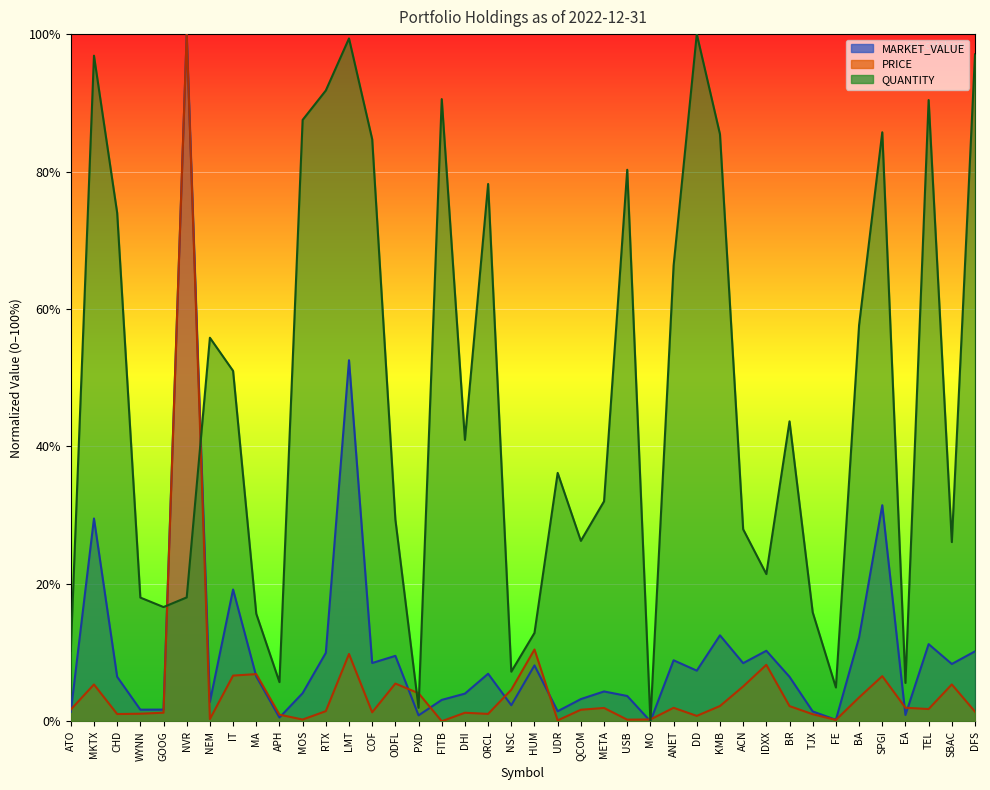

How many lines are shown in the chart?

3